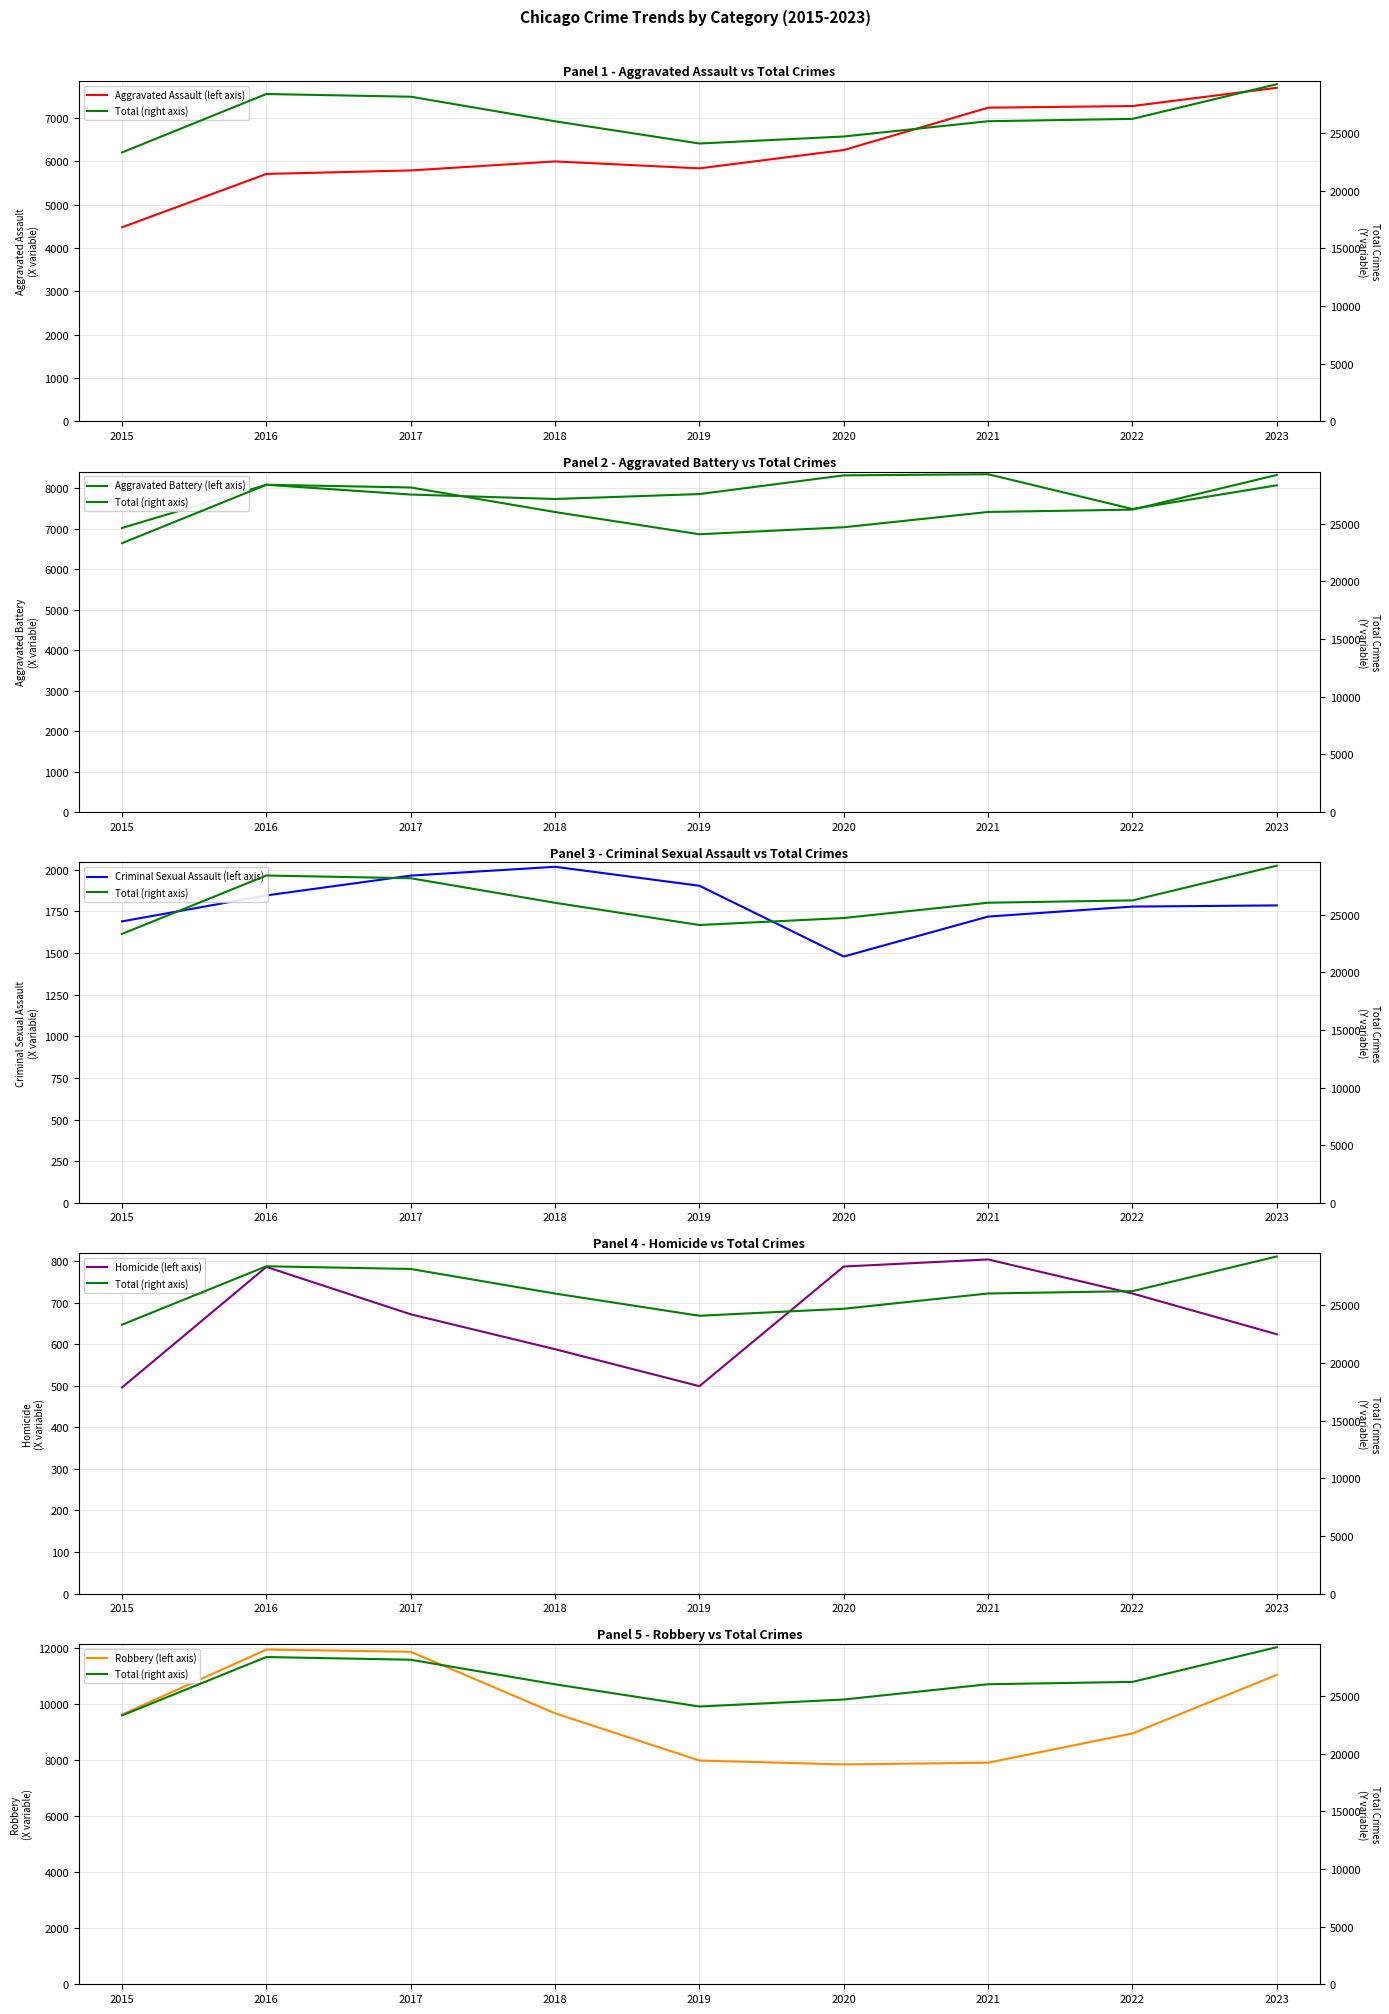

What is the difference between the maximum and minimum values in the Robbery (left axis) series?

4105